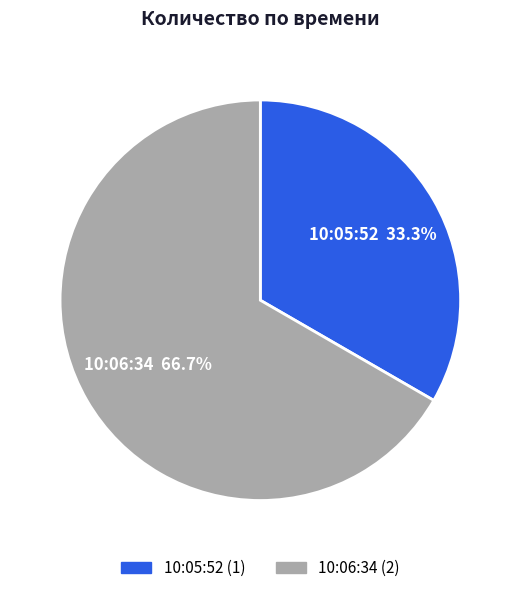

To the nearest percent, what percentage of the pie is 10:05:52?

33%